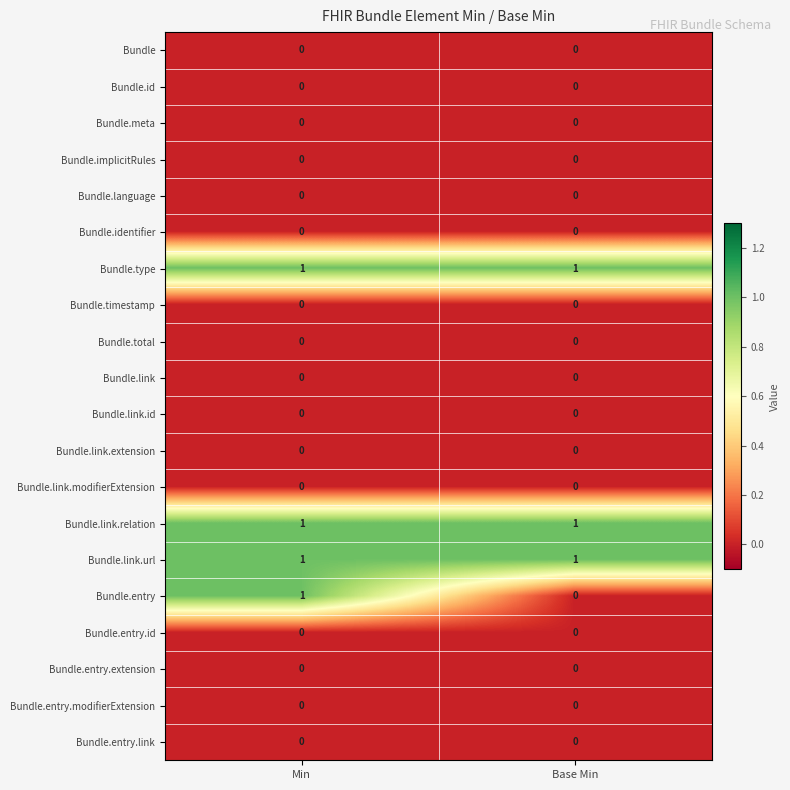

The value of Bundle.entry.extension at Min is 0. True or false?

True